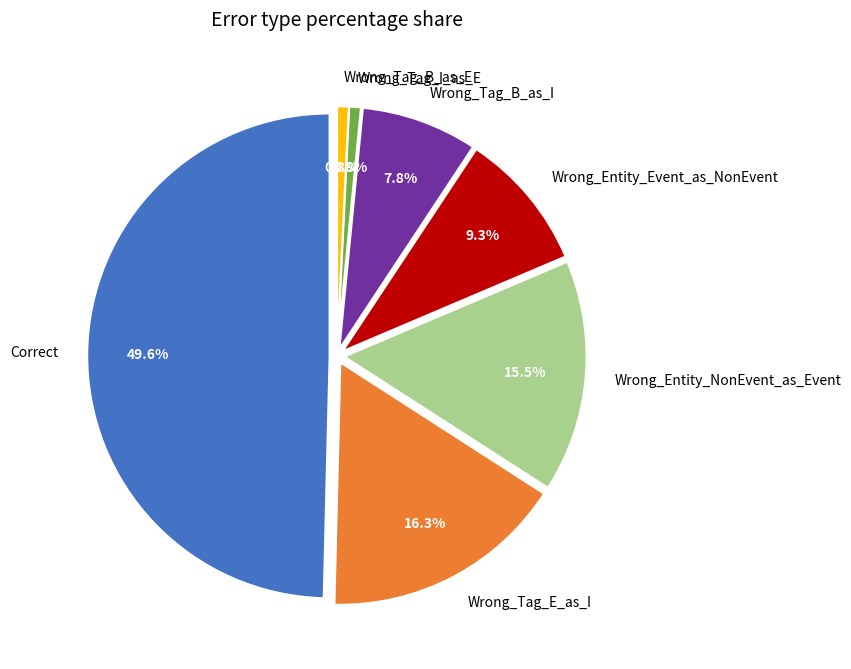

Count the number of slices in the pie.

7